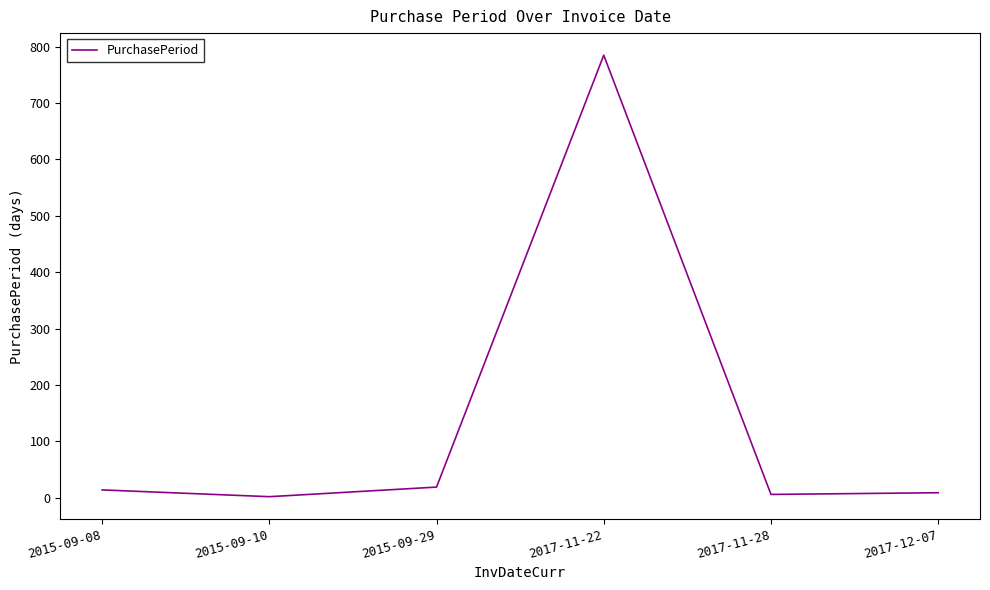

What is the greatest value displayed?

785